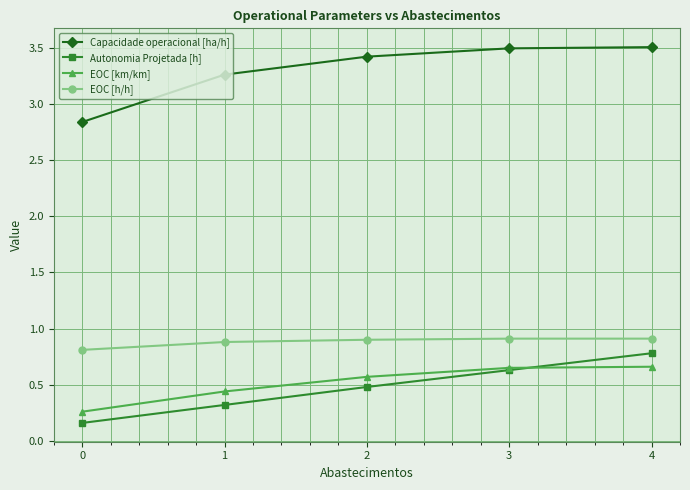

Which series changed the most between 1 and 4?

Autonomia Projetada [h]